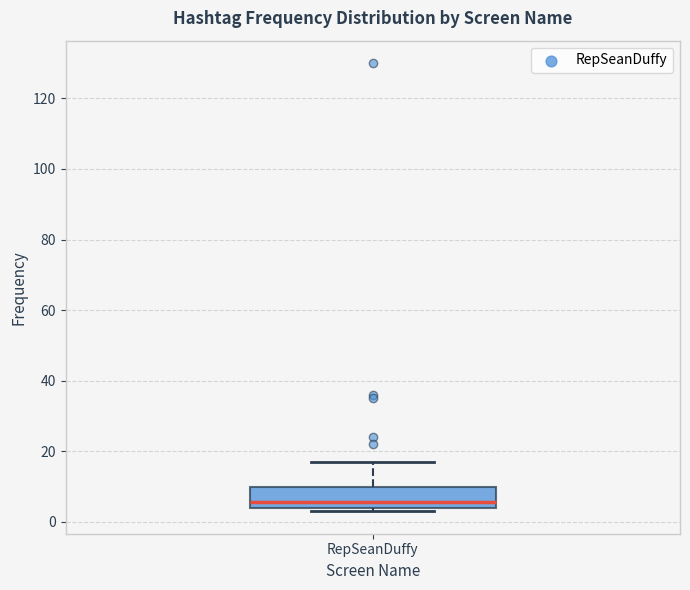

Transcribe this box plot: give where the median line is, the range the box spans, and where the two whiskers end, as read against the y-axis. The values are not printed on the chart, so give them approximately, as read against the axis.

median 6, box 4 to 10, whiskers 4 (just below the box's lower edge) to 18